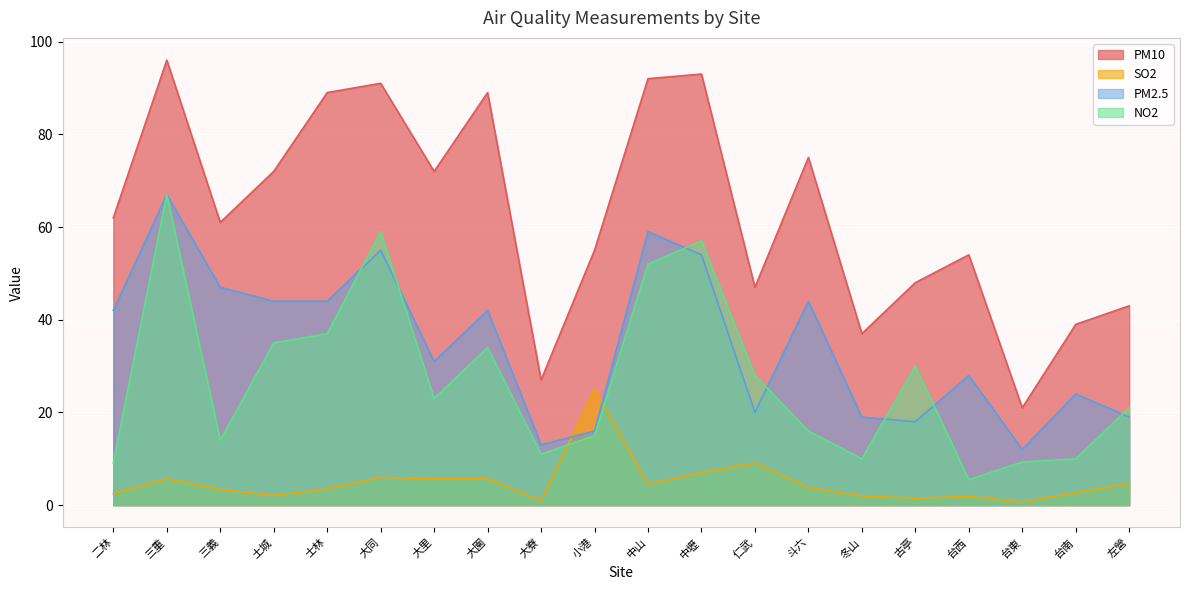

Which series has the largest total across all categories?

PM10